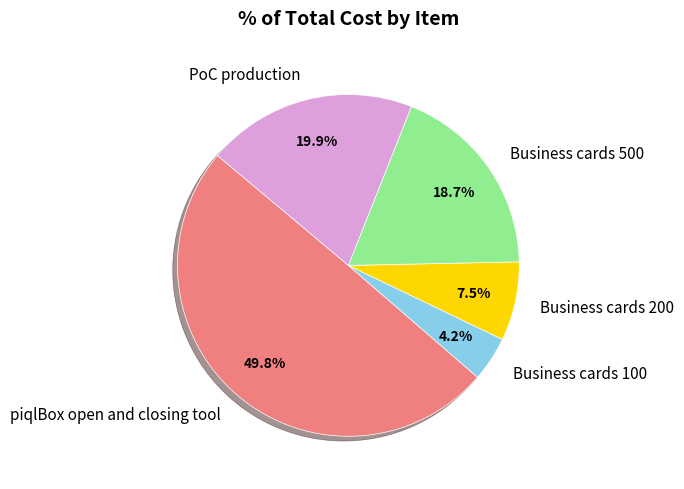

True or false: Business cards 500 accounts for 19% of the total.

True